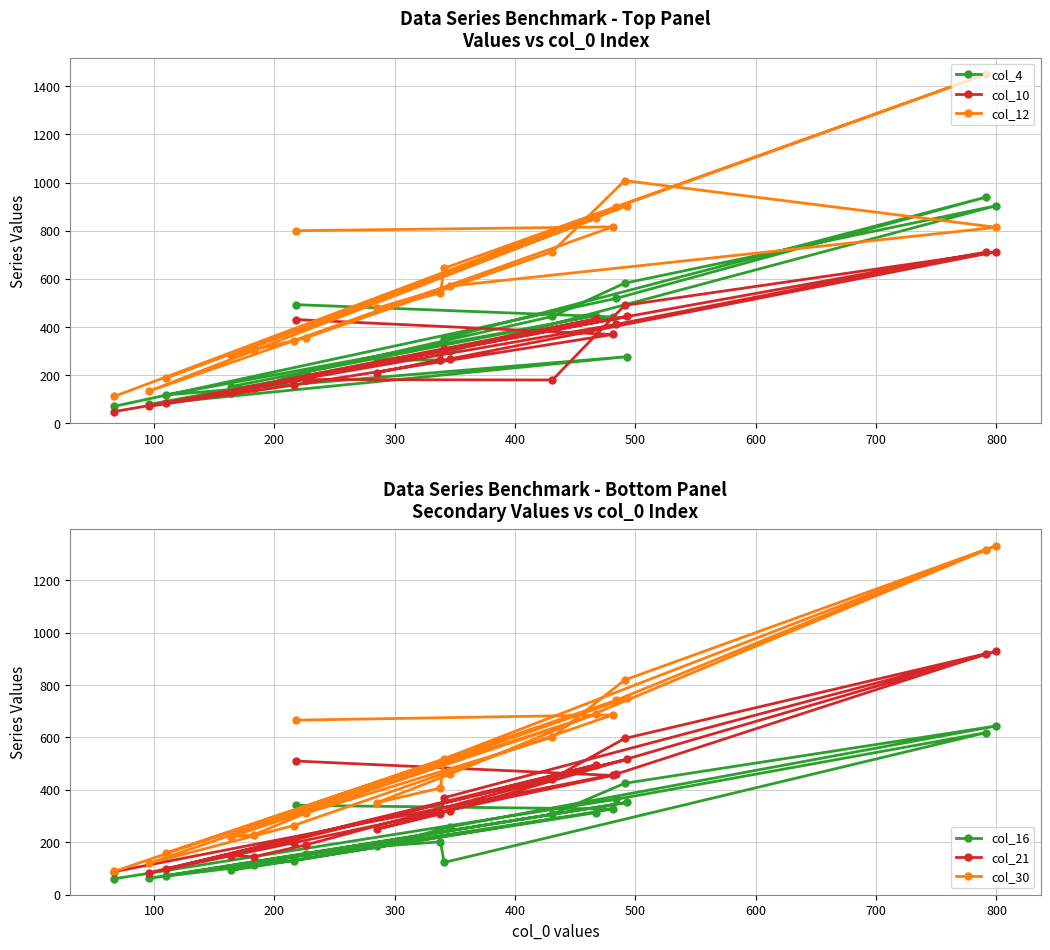

What is the lowest value of the col_4 series?

71